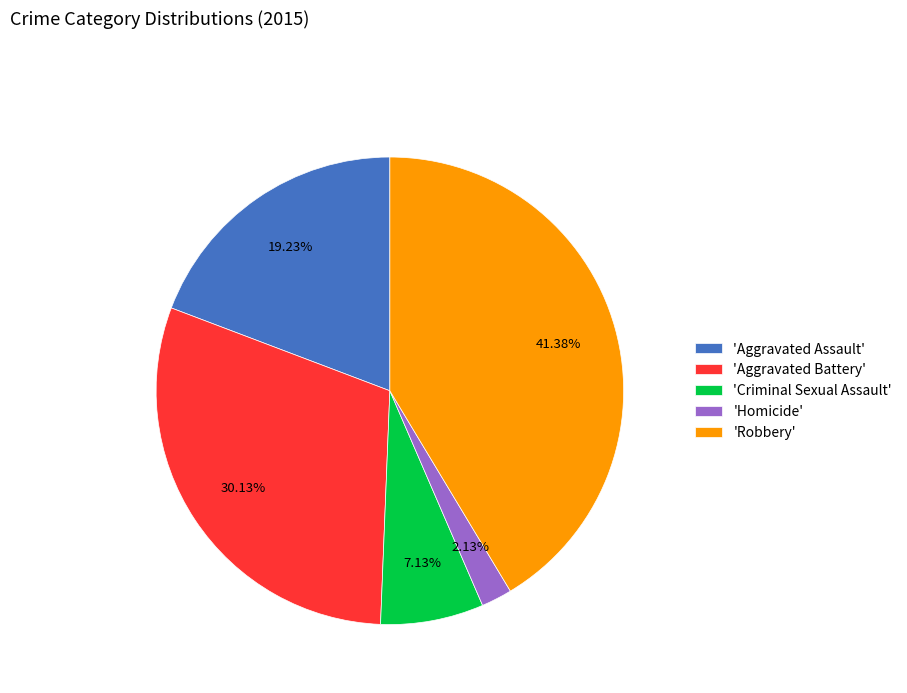

What is the smallest slice in the pie chart?

'Homicide'